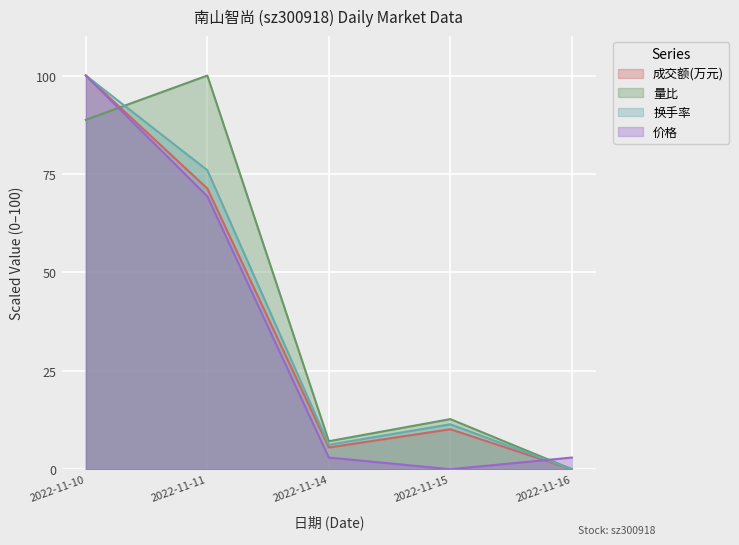

What is the value of the 量比 point at the 3rd from the left?

7.1